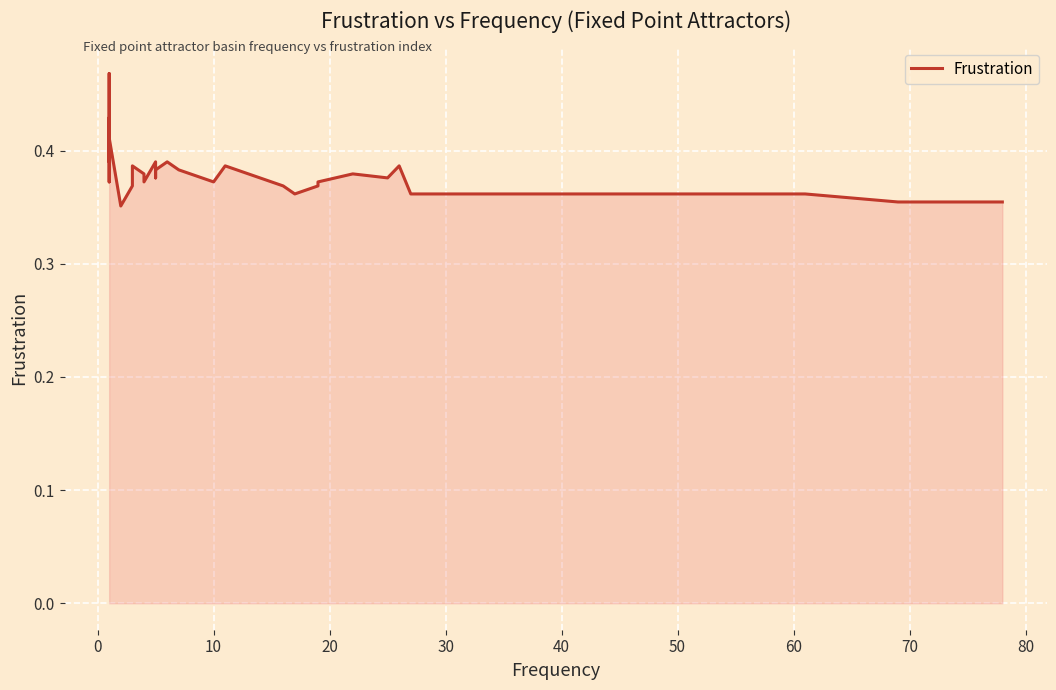

Count the values in the range 0 to 1.

40